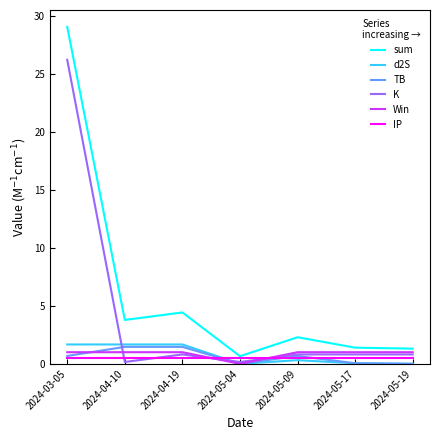

How many intersections are there between Win and IP?

2